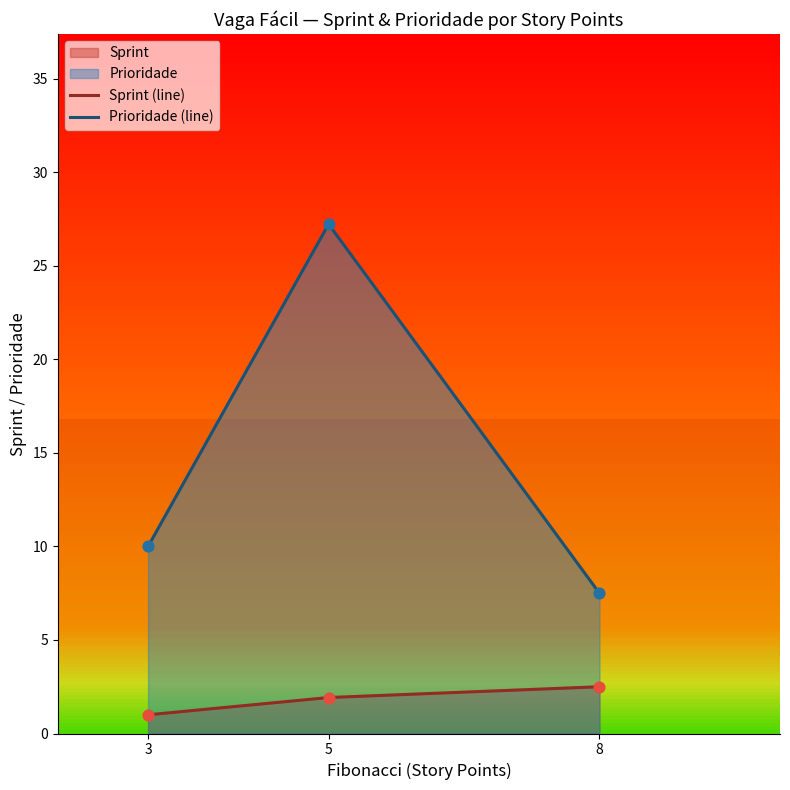

Which series contains the lowest Y value?

Sprint (line)